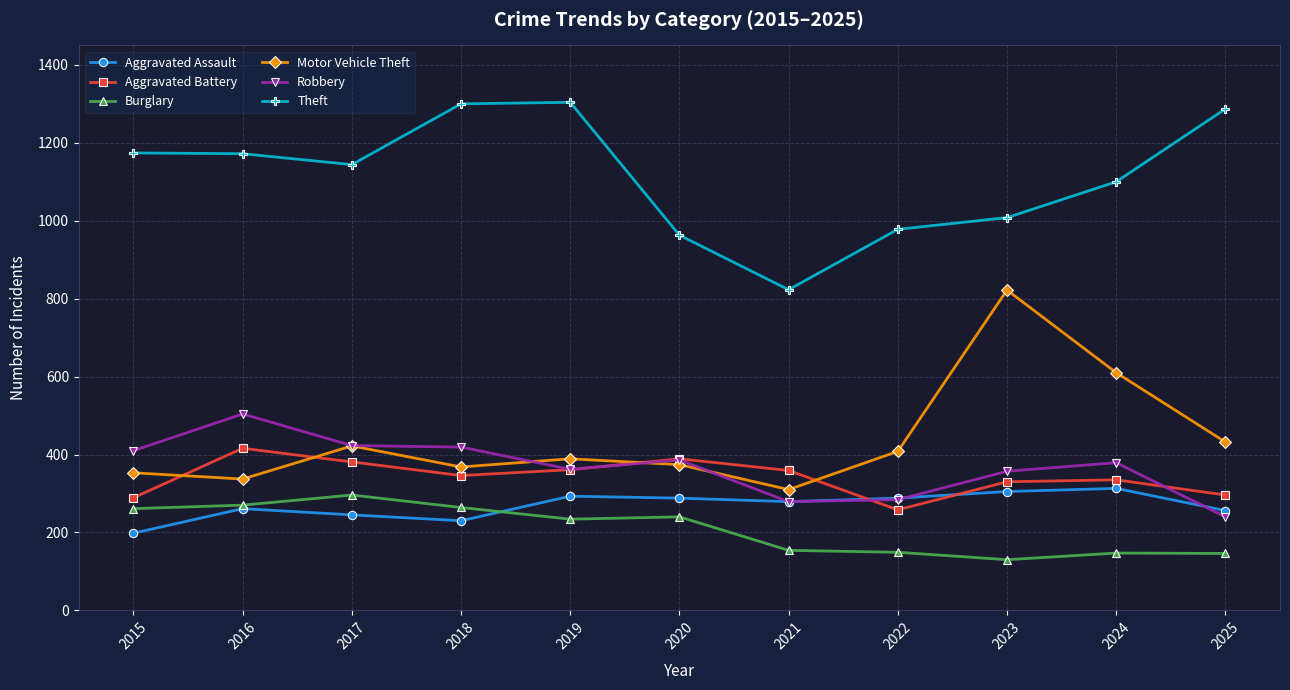

True or false: Theft and Burglary intersect in this chart.

False